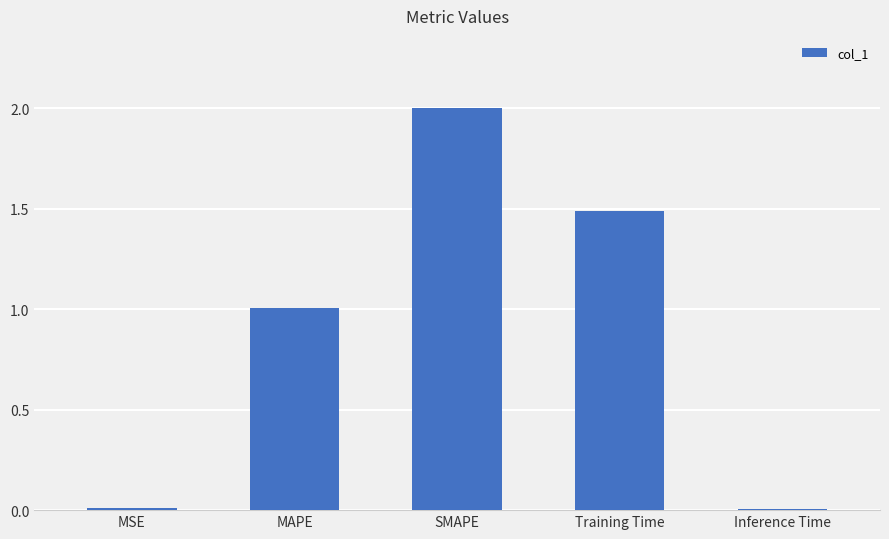

True or false: the data shows 2.0 at SMAPE.

True